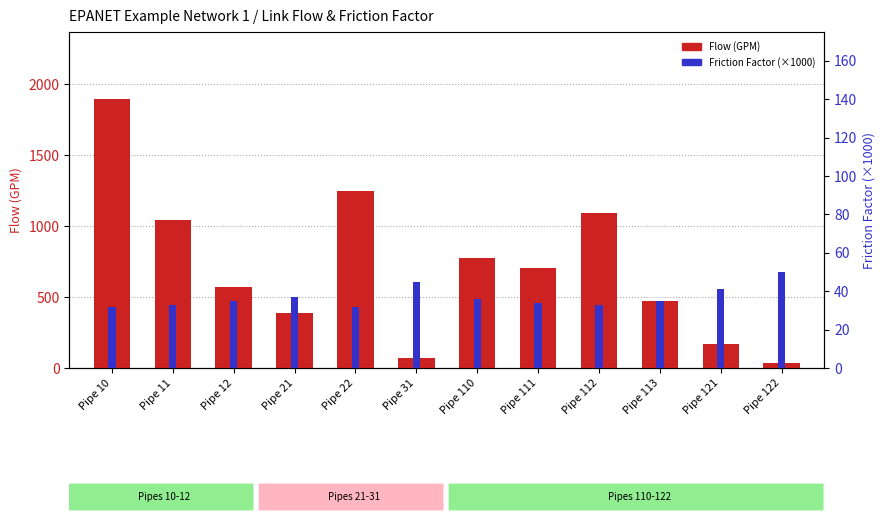

Rank the series by their average value, from highest to lowest.

Flow (GPM), Friction Factor (×1000)